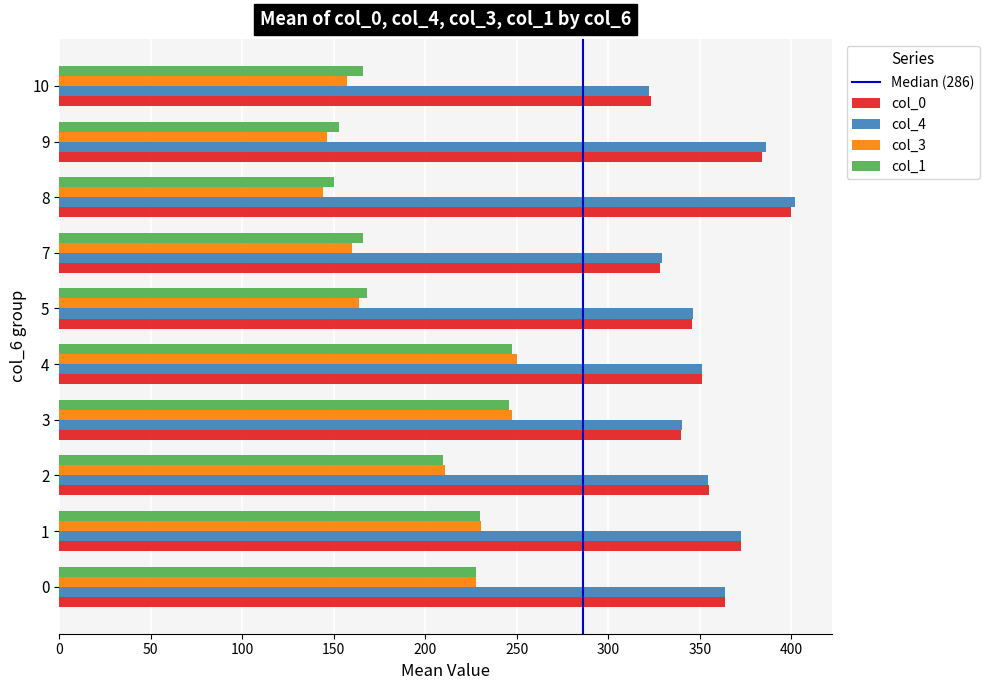

At how many categories does at least one series exceed 274?

10